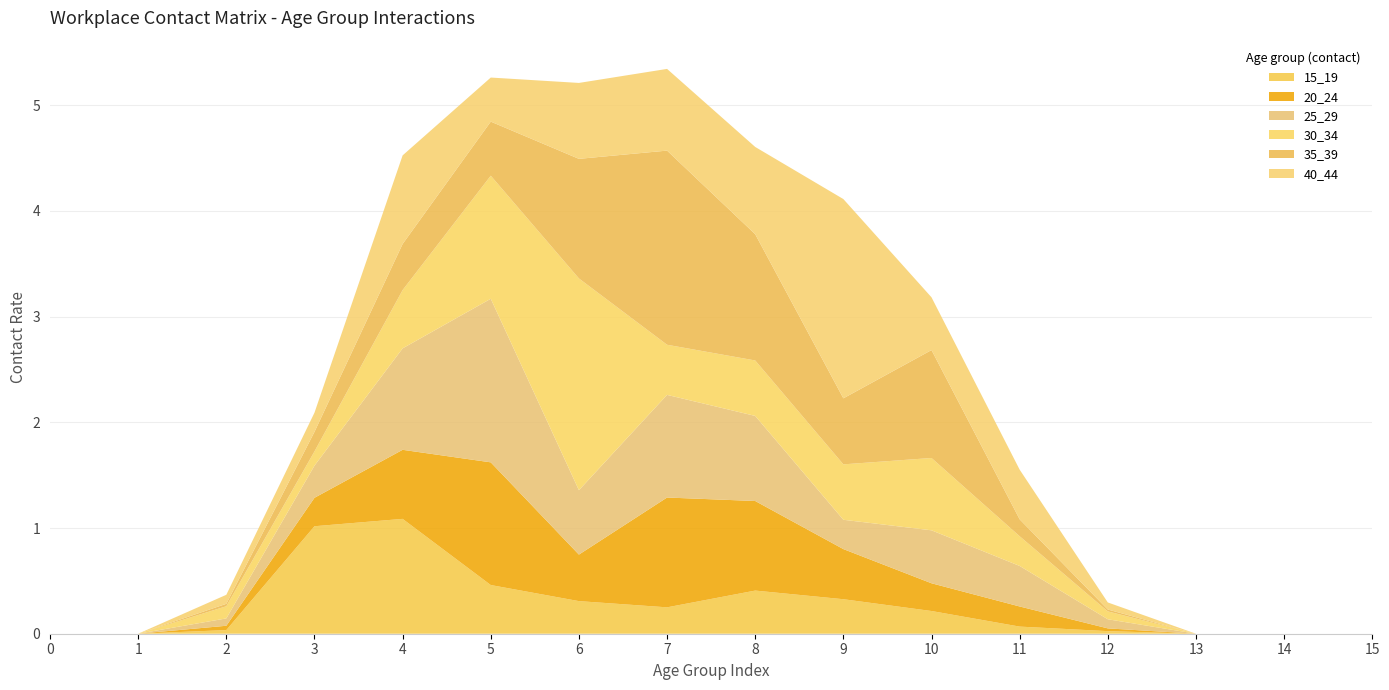

Reading right to left, what are all the values shown in this chart?

15_19: 15=0.0	14=0.0	13=0.0	12=0.0	11=0.1	10=0.2	9=0.3	8=0.4	7=0.2	6=0.3	5=0.5	4=1.1	3=1.0	2=0.0	1=0.0	0=0.0
20_24: 15=0.0	14=0.0	13=0.0	12=0.0	11=0.2	10=0.3	9=0.5	8=0.8	7=1.0	6=0.4	5=1.2	4=0.7	3=0.3	2=0.0	1=0.0	0=0.0
25_29: 15=0.0	14=0.0	13=0.0	12=0.1	11=0.4	10=0.5	9=0.3	8=0.8	7=1.0	6=0.6	5=1.5	4=1.0	3=0.3	2=0.1	1=0.0	0=0.0
30_34: 15=0.0	14=0.0	13=0.0	12=0.1	11=0.3	10=0.7	9=0.5	8=0.5	7=0.5	6=2.0	5=1.2	4=0.6	3=0.1	2=0.1	1=0.0	0=0.0
35_39: 15=0.0	14=0.0	13=0.0	12=0.0	11=0.2	10=1.0	9=0.6	8=1.2	7=1.8	6=1.1	5=0.5	4=0.4	3=0.2	2=0.0	1=0.0	0=0.0
40_44: 15=0.0	14=0.0	13=0.0	12=0.1	11=0.5	10=0.5	9=1.9	8=0.8	7=0.8	6=0.7	5=0.4	4=0.8	3=0.2	2=0.1	1=0.0	0=0.0